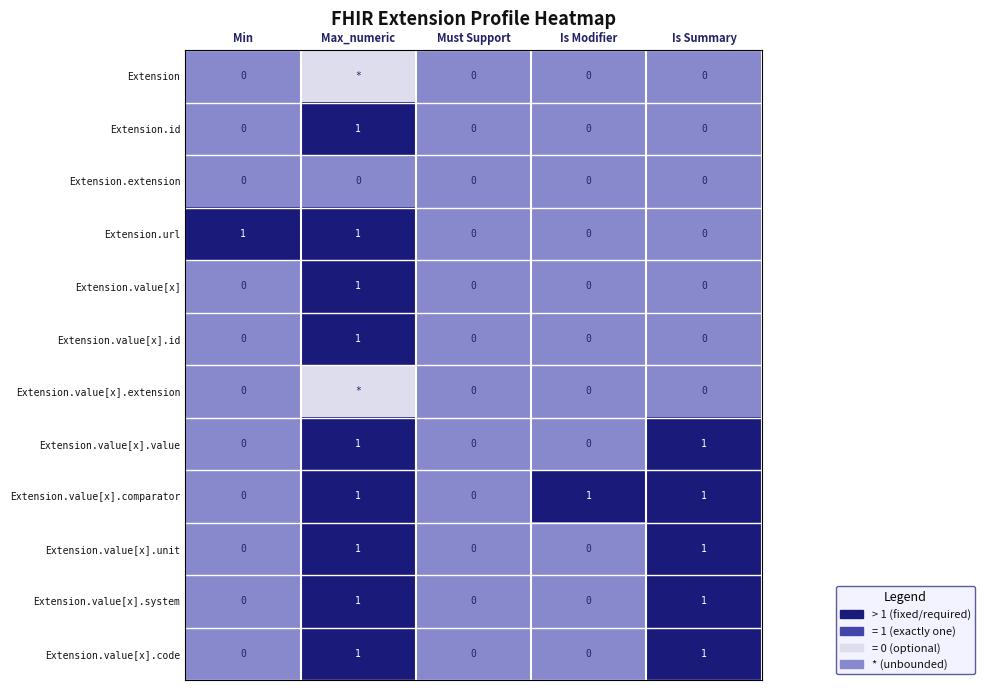

Is it true that Extension.value[x].value equals 0 at Must Support?

True